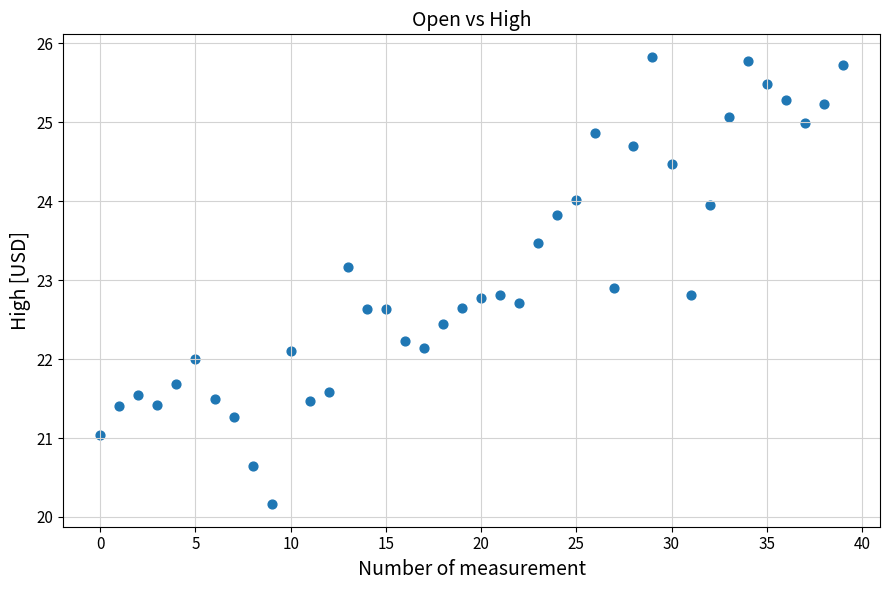

What is the range of Y values (max minus min)?

5.7